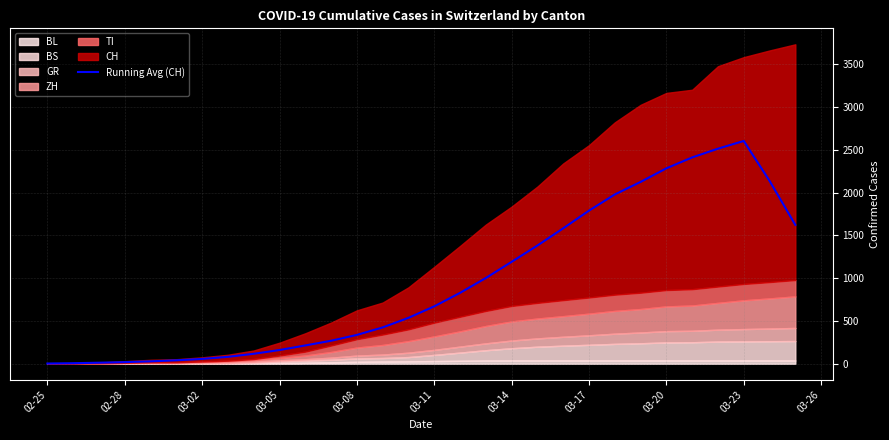

What is the minimum value shown in the chart?

2.4